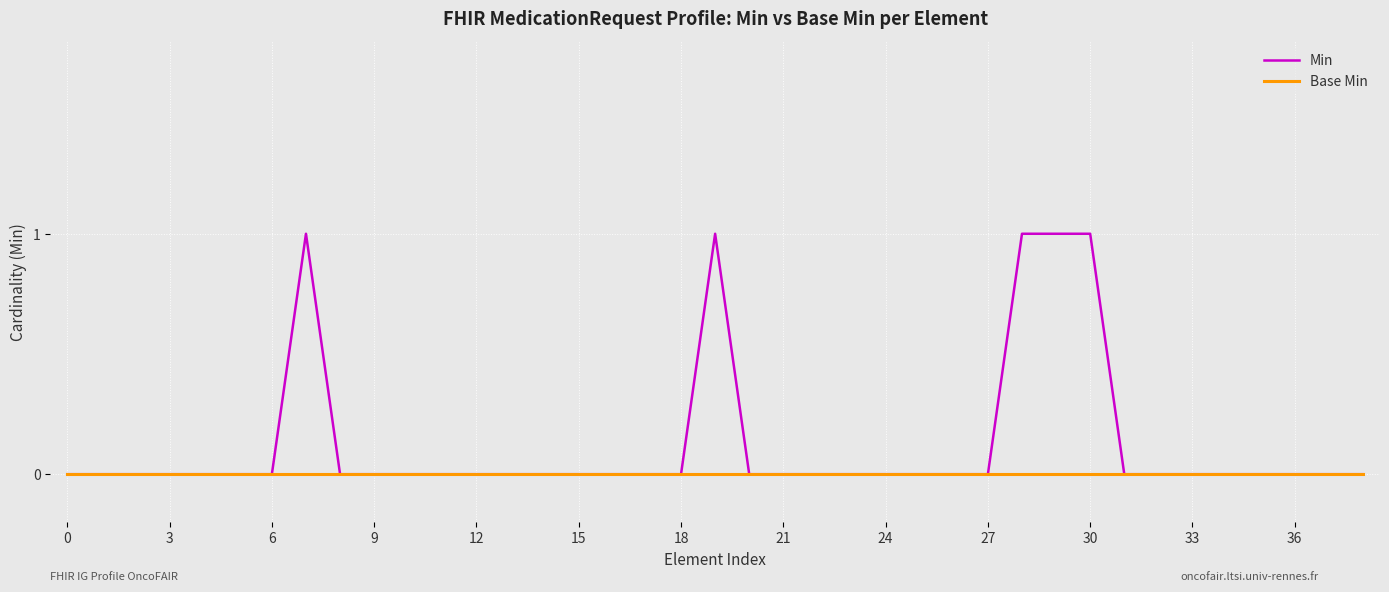

List the series in order of their overall mean, lowest first.

Base Min, Min